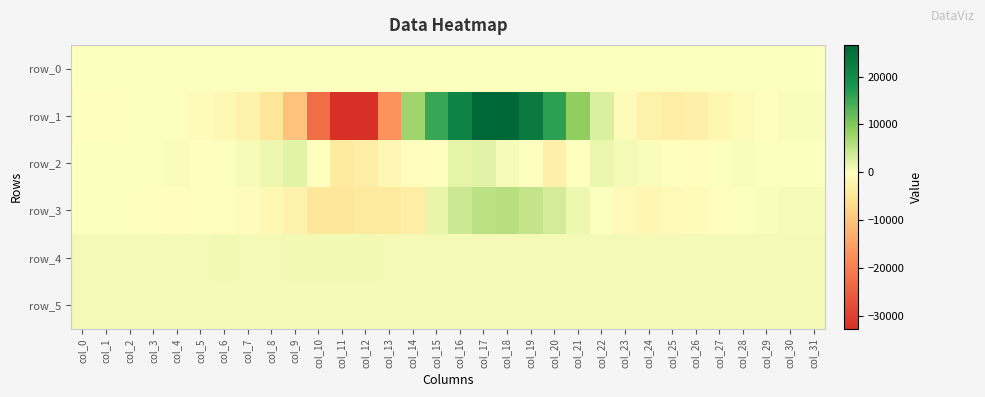

Read the row_2 value at col_2.

172.0